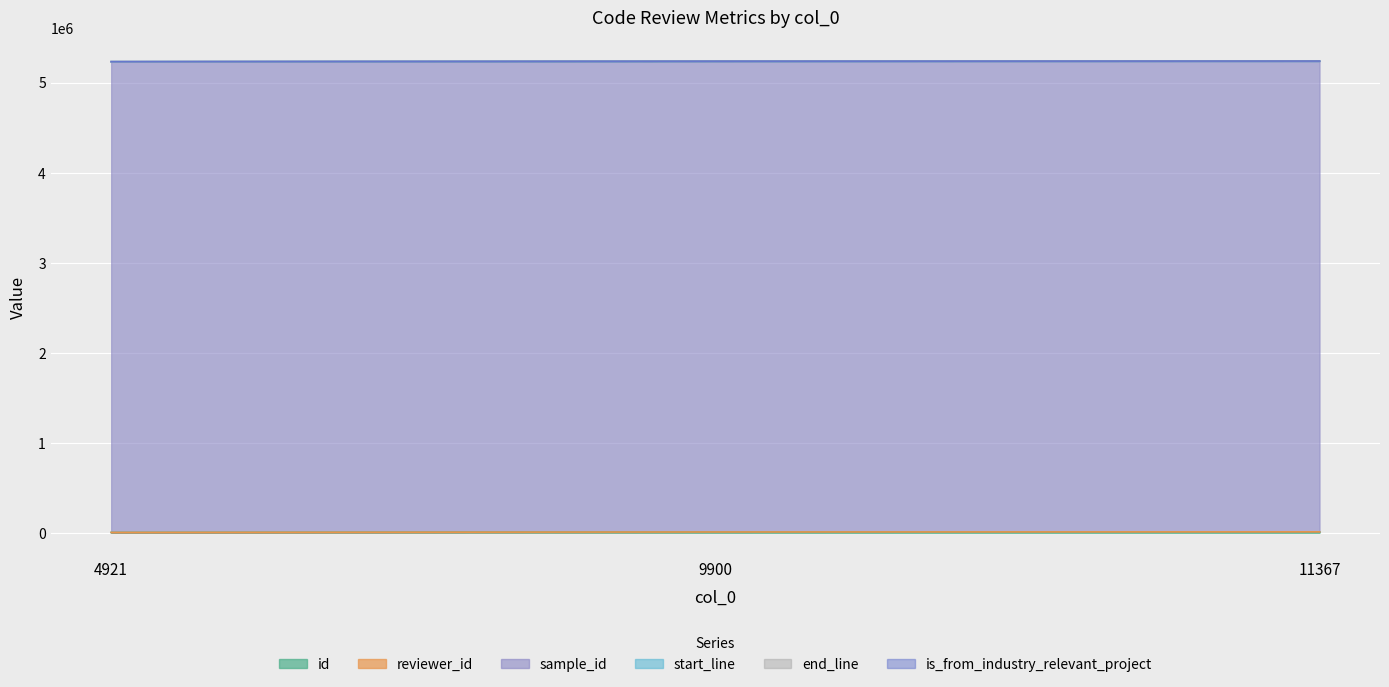

Which label corresponds to the largest value in the chart?

4921